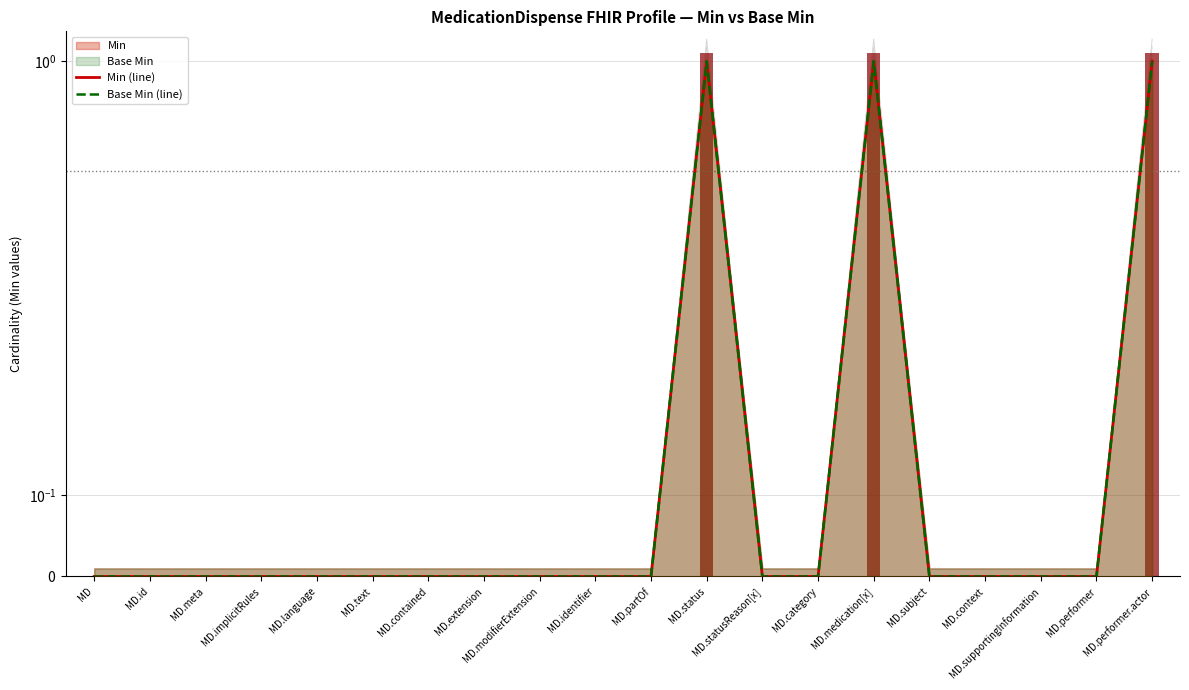

What is the label of the 16th bar from the left?

MD.subject